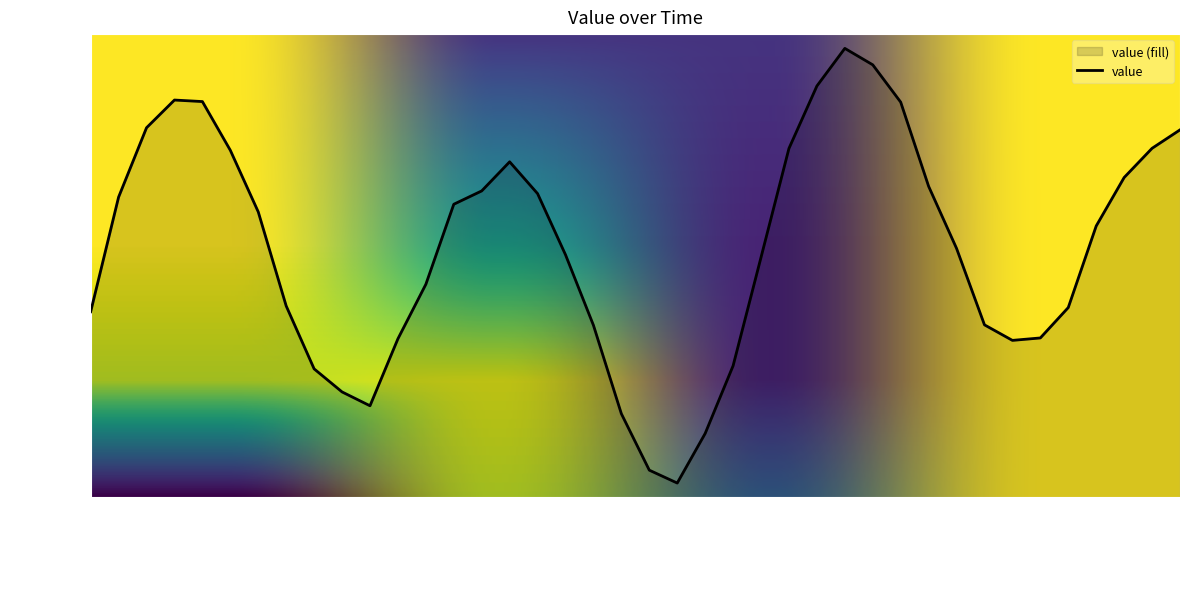

What is the difference between the second highest and minimum values?

1466.1